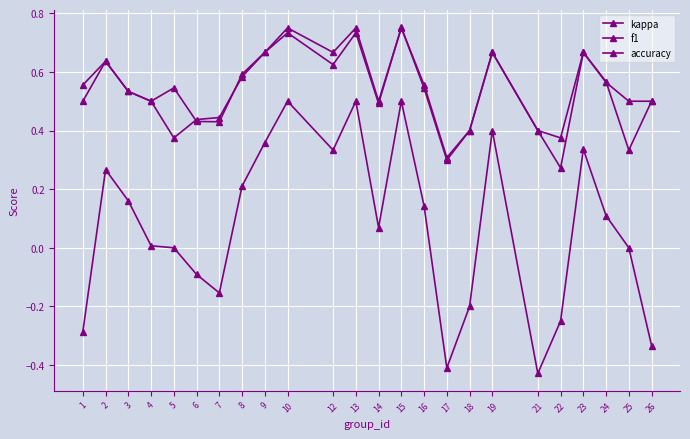

How many interior local peaks does the accuracy series have?

6